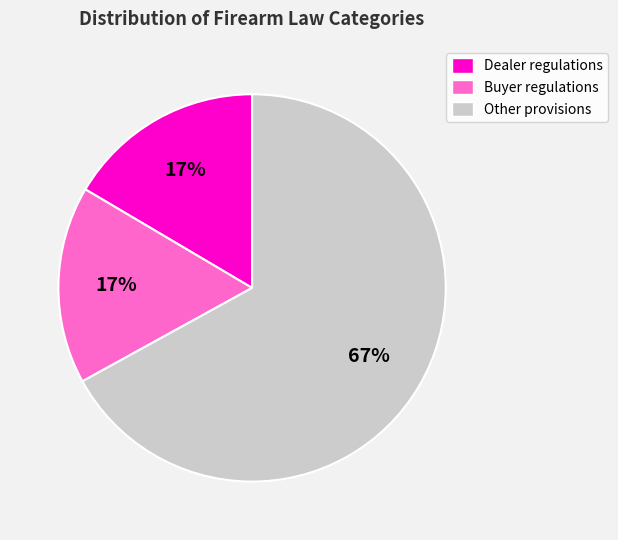

How many slices are in this pie chart?

3